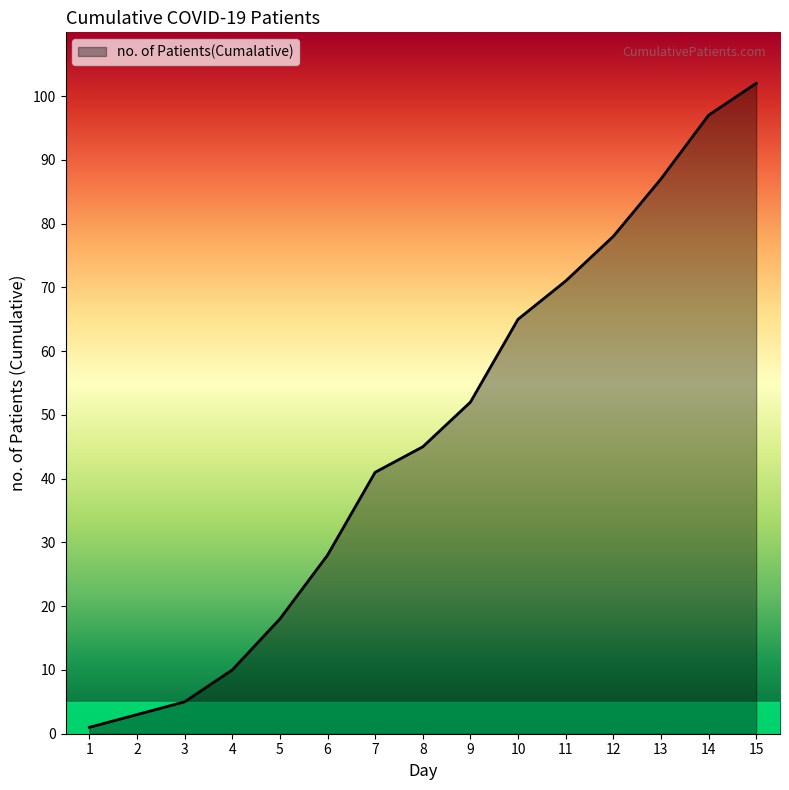

Does the chart have visible grid lines?

No